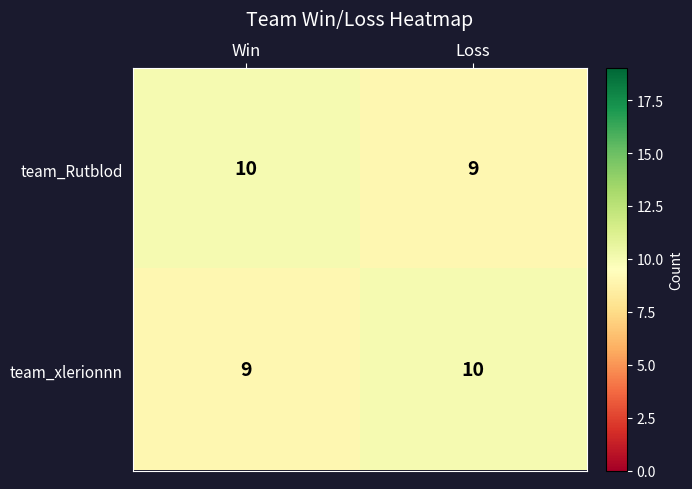

How many data points in team_xlerionnn are less than 10?

1